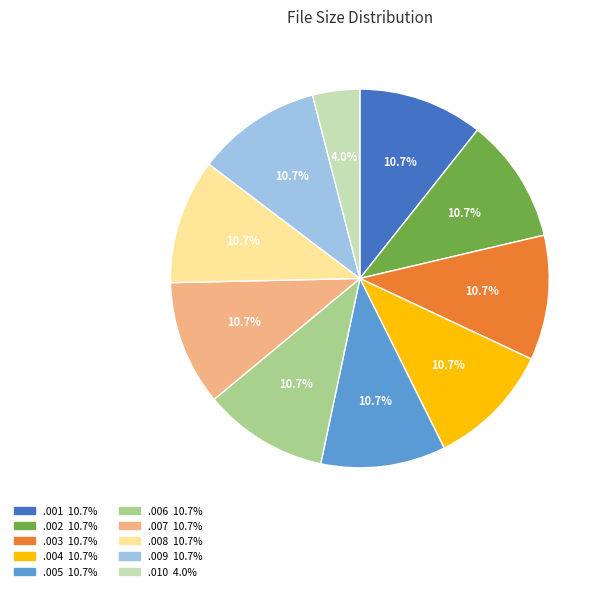

Is there any slice that represents more than half of the pie?

No